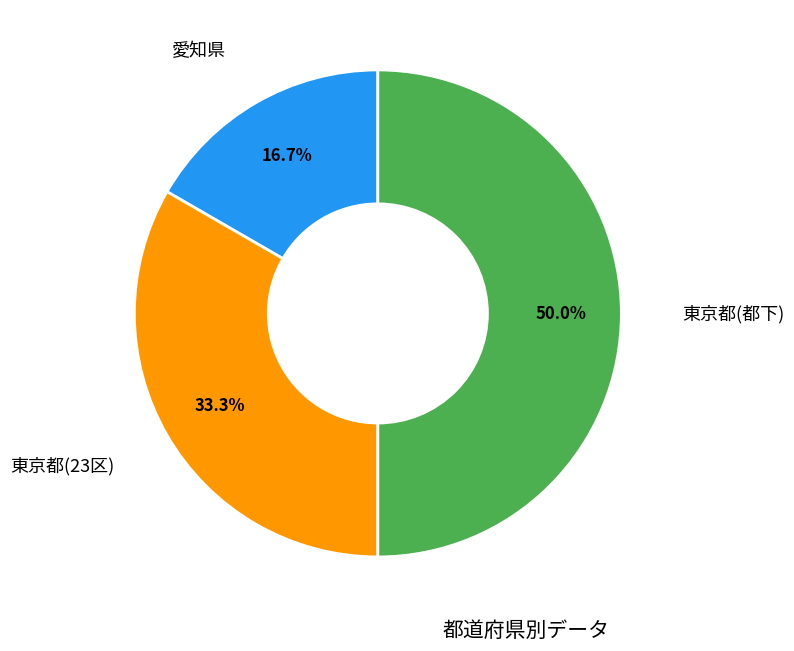

To the nearest percent, what is the difference between the largest and smallest slice percentages?

33%